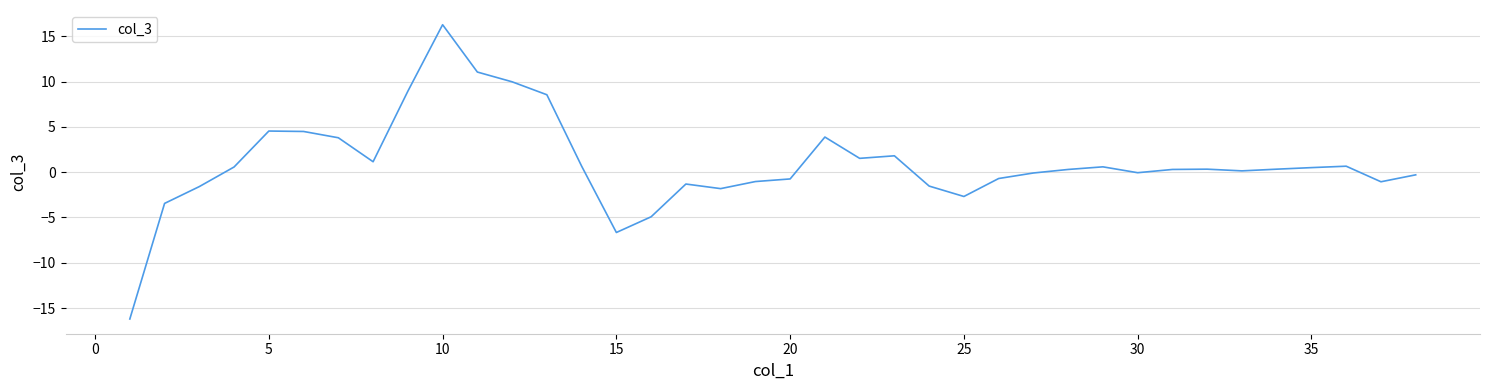

What is the maximum value shown in the chart?

16.3